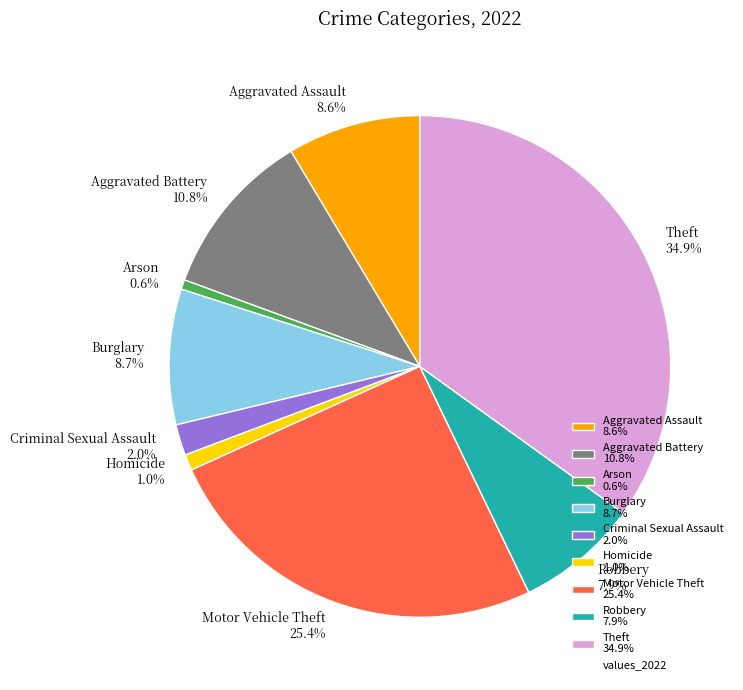

What is the total percentage of Criminal Sexual Assault 2.0% and Arson 0.6%?

2.6%